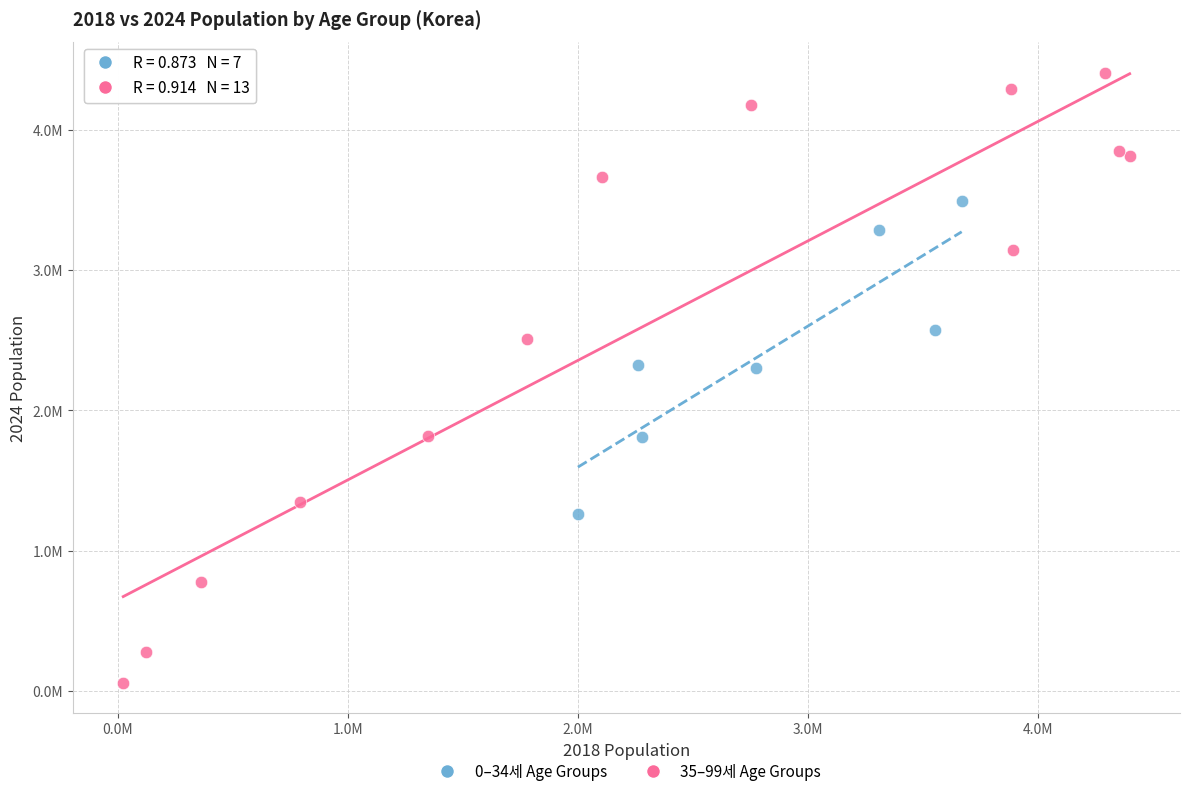

What are all the series names shown in the legend?

0–34세 Age Groups, 35–99세 Age Groups